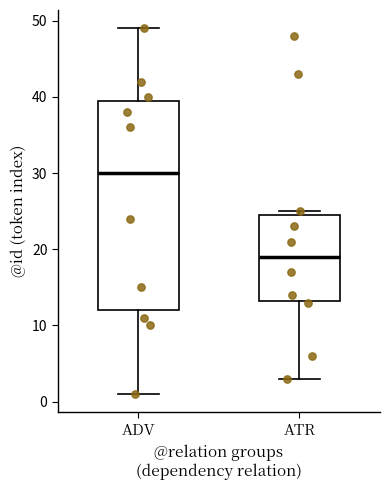

Reading left to right, transcribe this box plot: for each box, give where its median line is, the range the box spans, and where its two whiskers end, as read against the y-axis. The values are not printed on the chart, so give them approximately, as read against the axis.

ADV: median 30, box 12 to 40, whiskers 1 to 49
ATR: median 19, box 13 to 25, whiskers 3 to 25 (just above the box's upper edge)